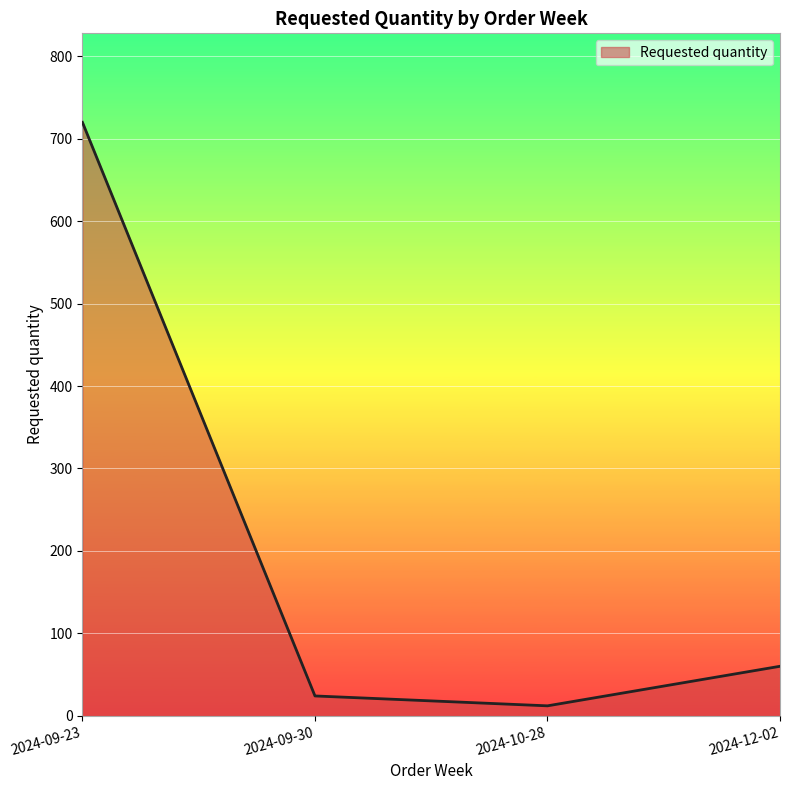

Approximately how many times larger is the value at 2024-10-28 compared to 2024-09-30?

0.5